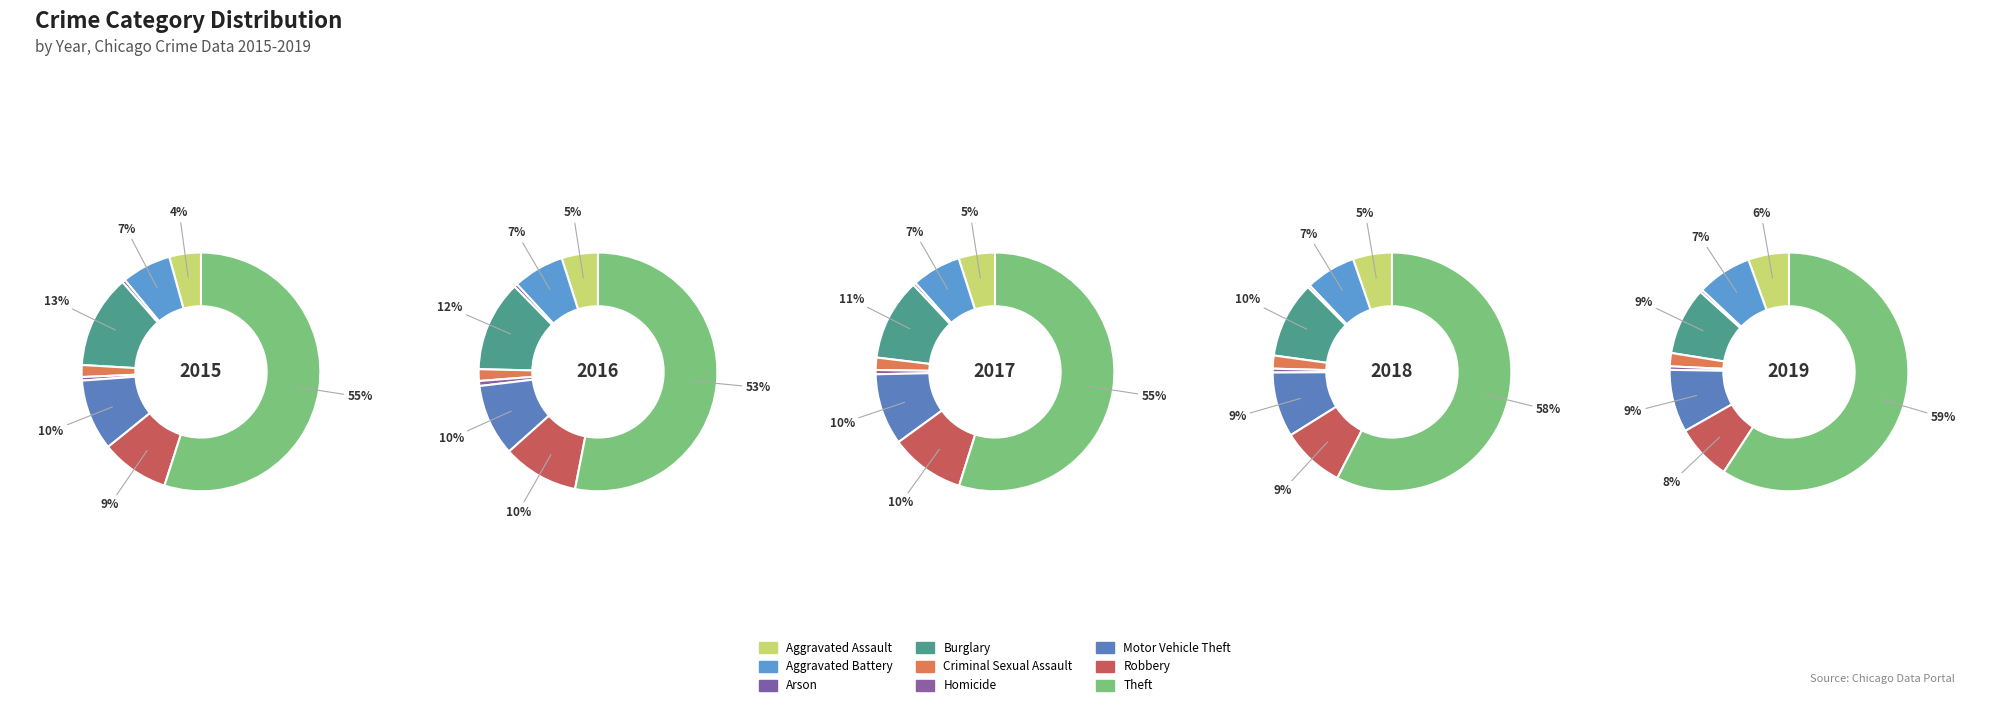

Does Arson account for over 50% of the chart?

No